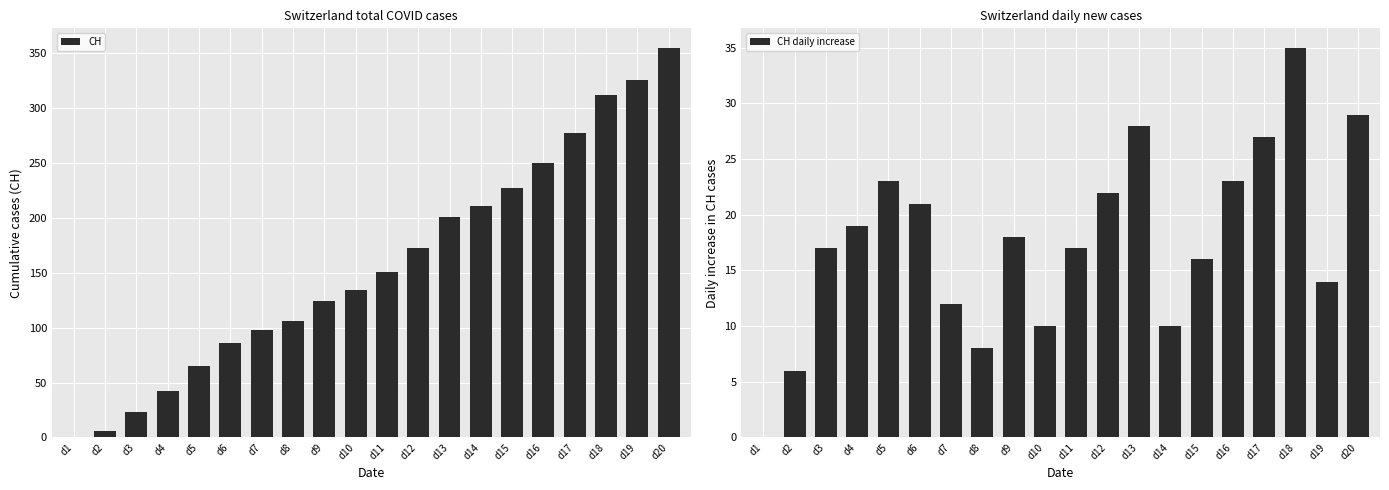

Is it true that CH daily increase equals 14 at d19?

True